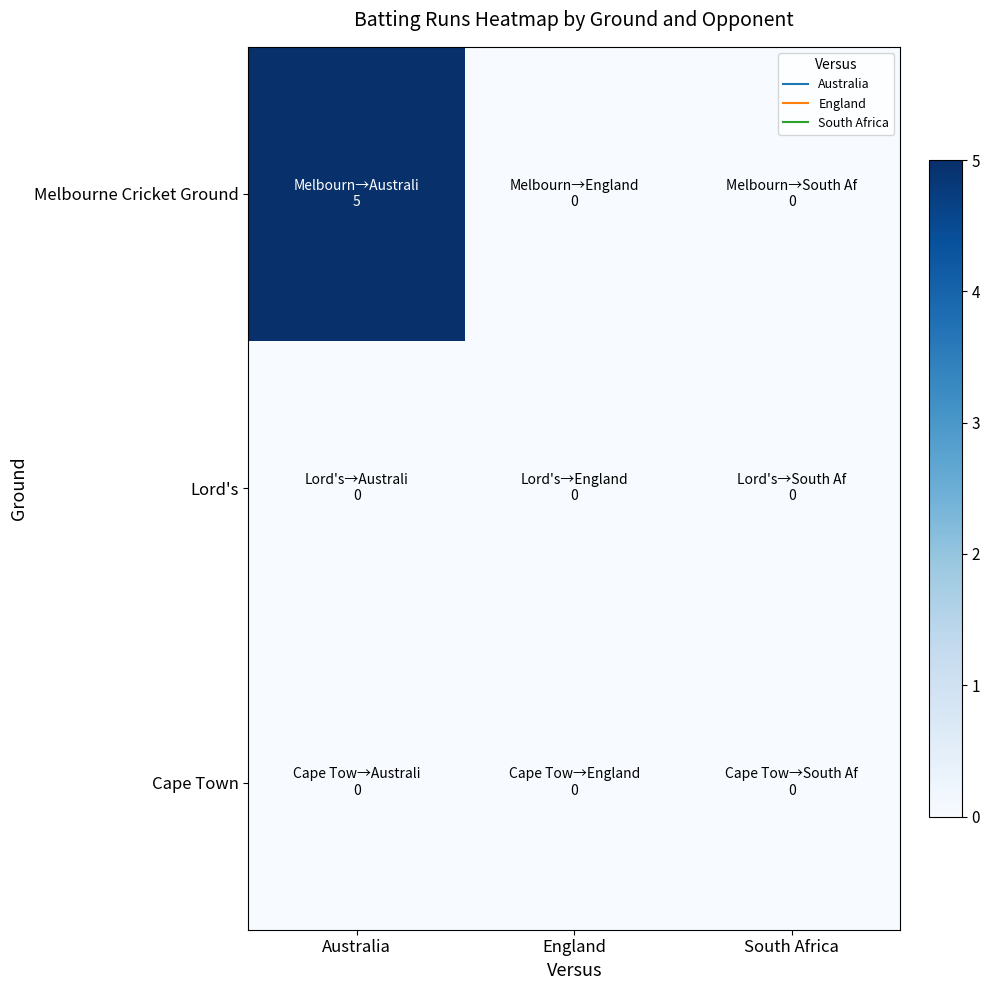

At which category is the sum across all series the highest?

Australia